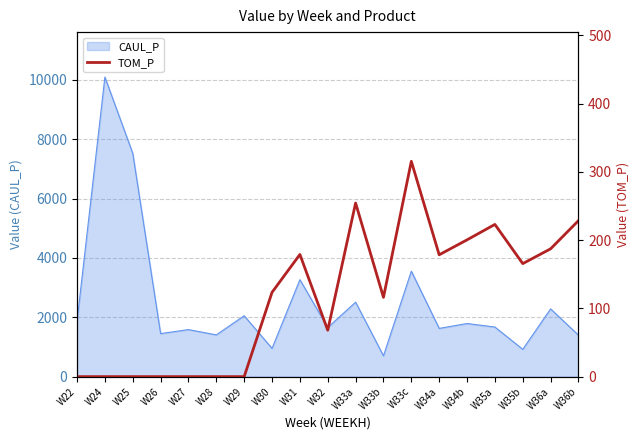

How many data points does each series have?

19